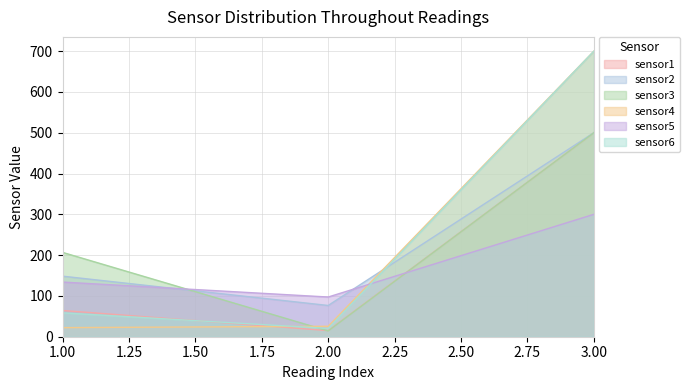

True or false: sensor1 has a value of 15.0 at 2.

True